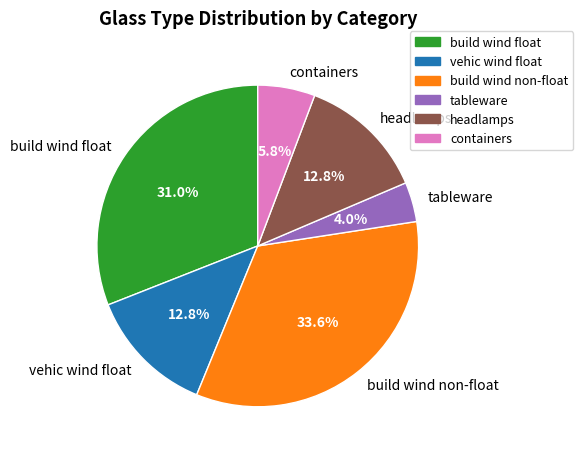

To the nearest percent, what percentage of the pie is build wind non-float?

34%